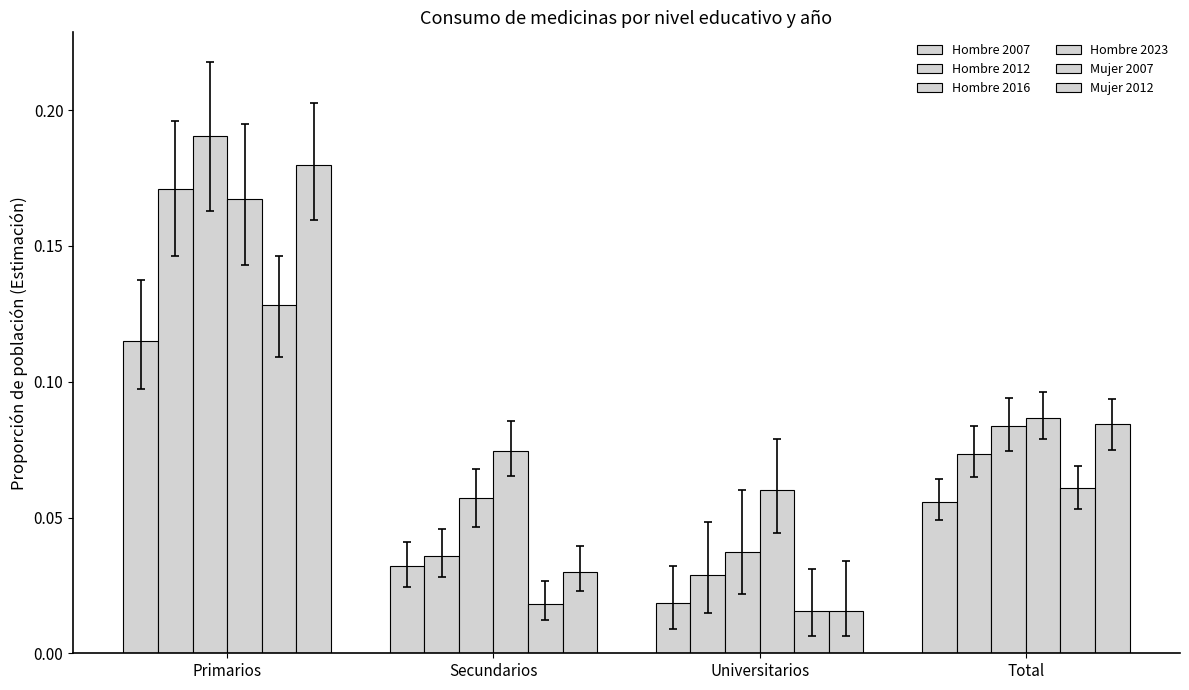

Count the number of data series in this chart.

6